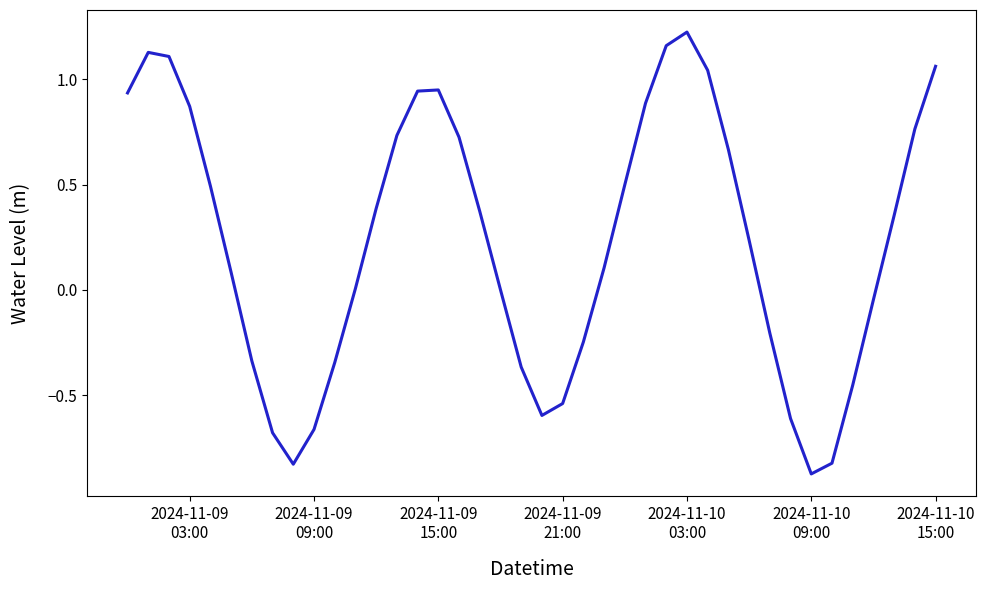

What is the difference between the maximum and minimum values?

2.1